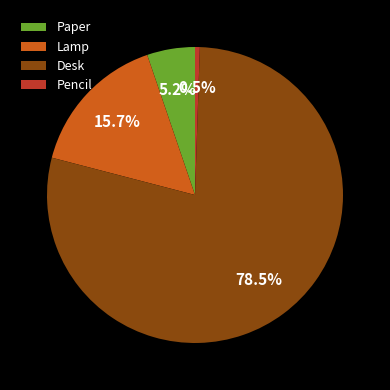

What is the ratio of the value at Paper to the value at Lamp?

0.3